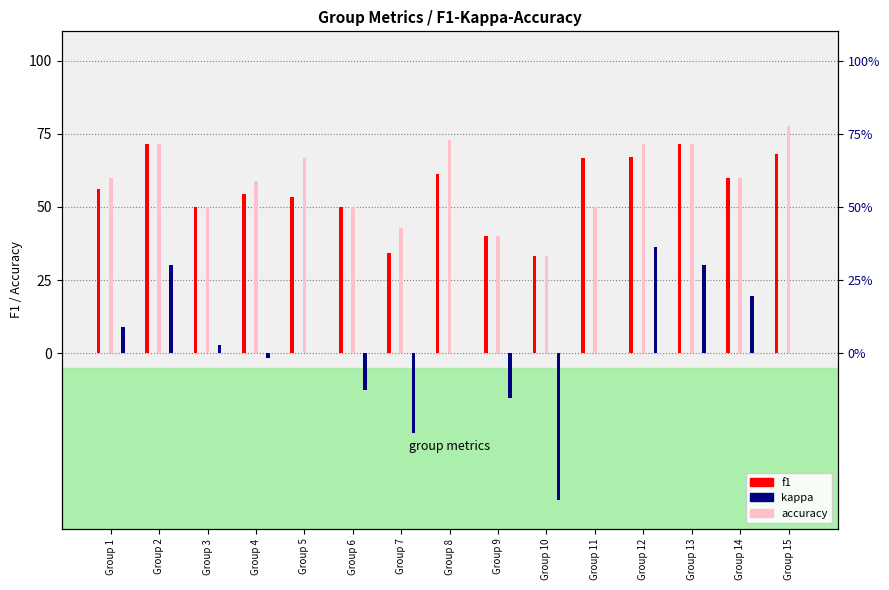

Which series has the widest spread of values?

kappa